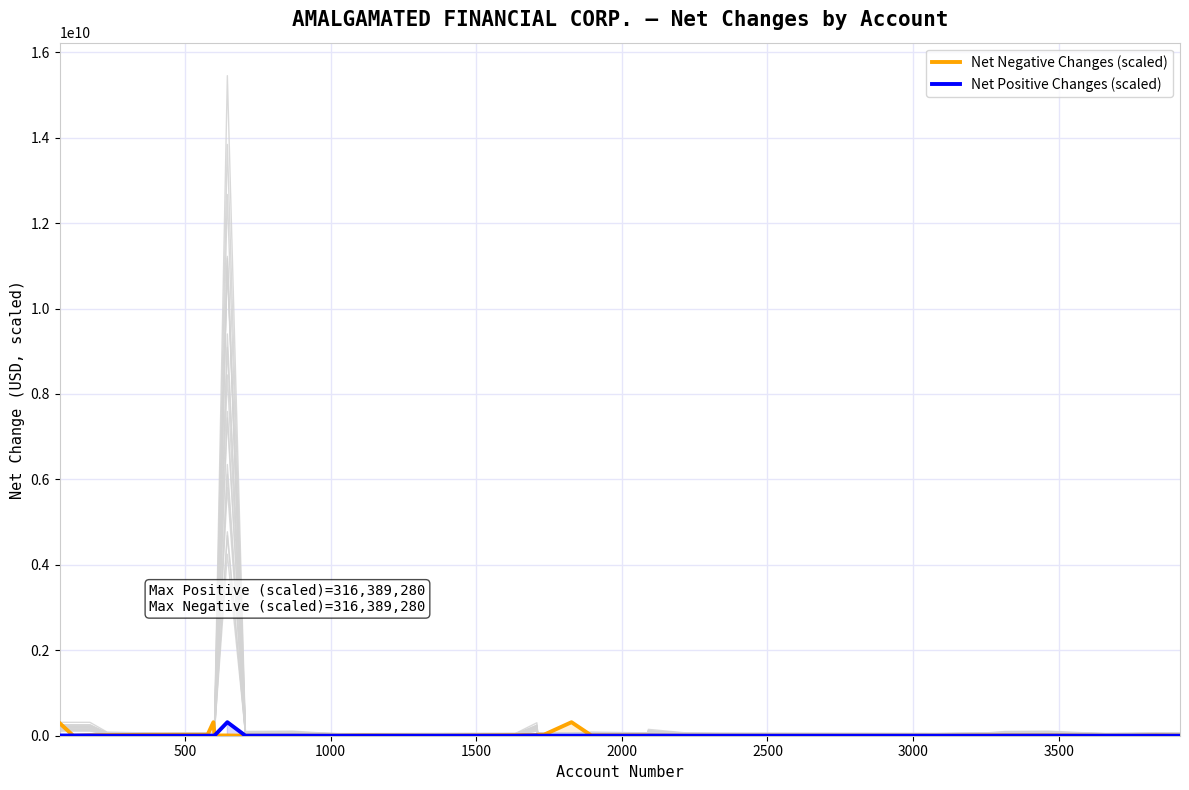

Which series has the widest spread of values?

Net Negative Changes (scaled)